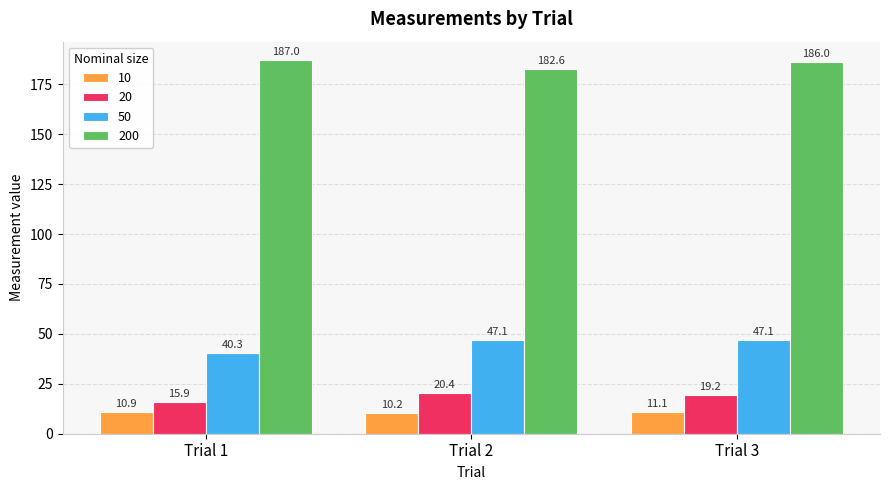

What is the total value across all series at Trial 2?

260.3